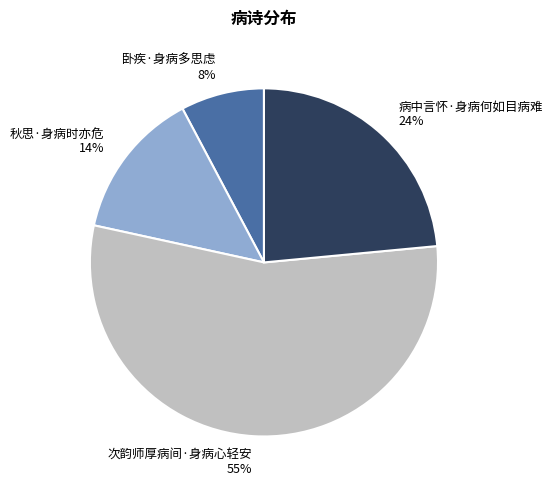

Is the sum of 秋思·身病时亦危 14% and 卧疾·身病多思虑 8% greater than half?

No